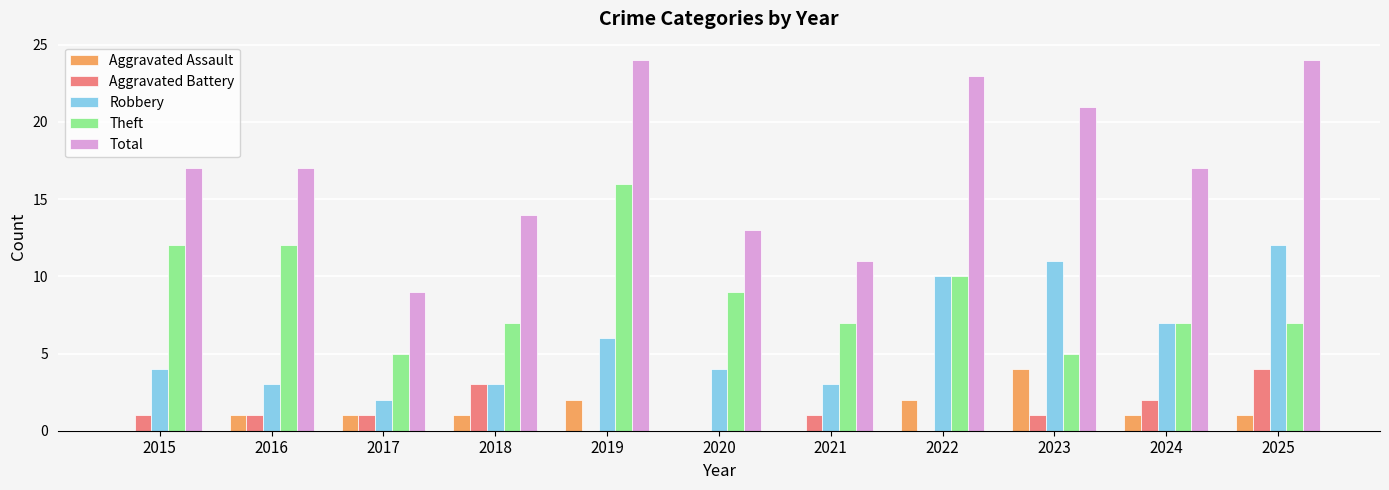

Which series changed the most between 2016 and 2023?

Robbery